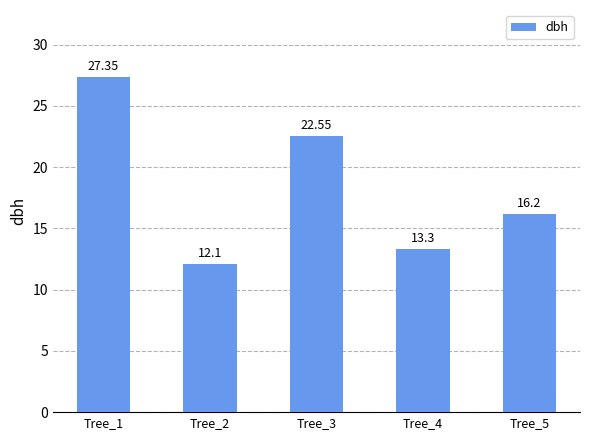

At which category does the chart reach its minimum across all series?

Tree_2